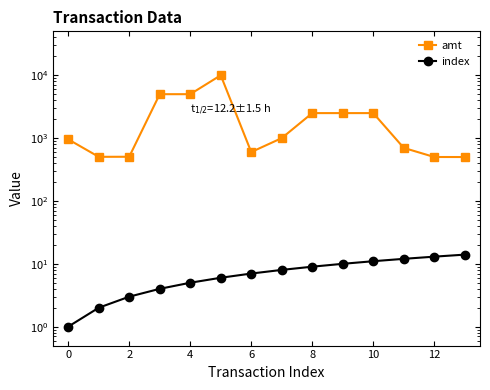

The value of index at 12 is 13.0. True or false?

True